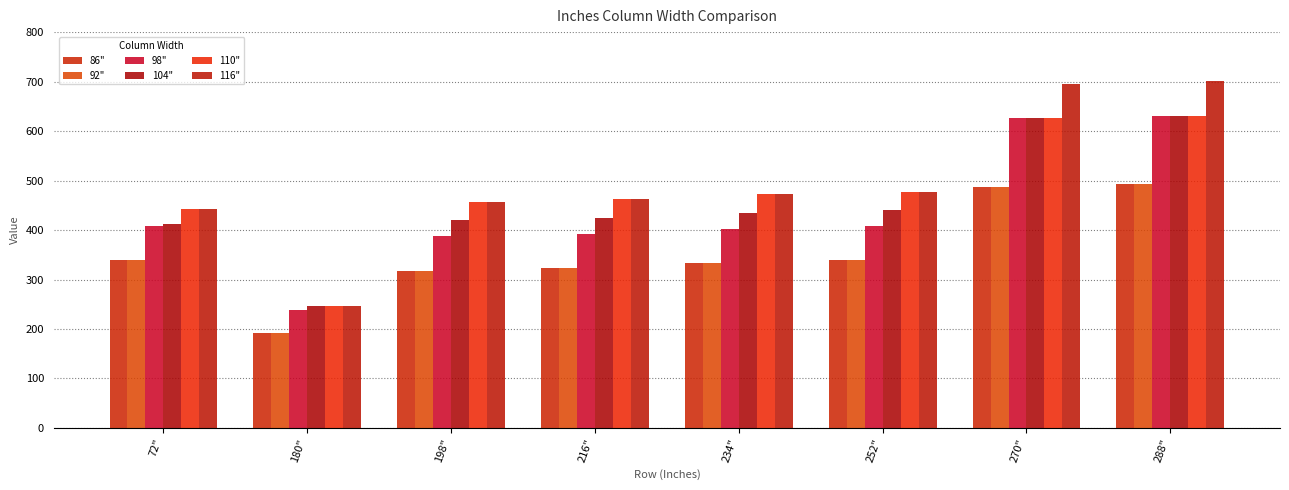

Count the number of data series in this chart.

6